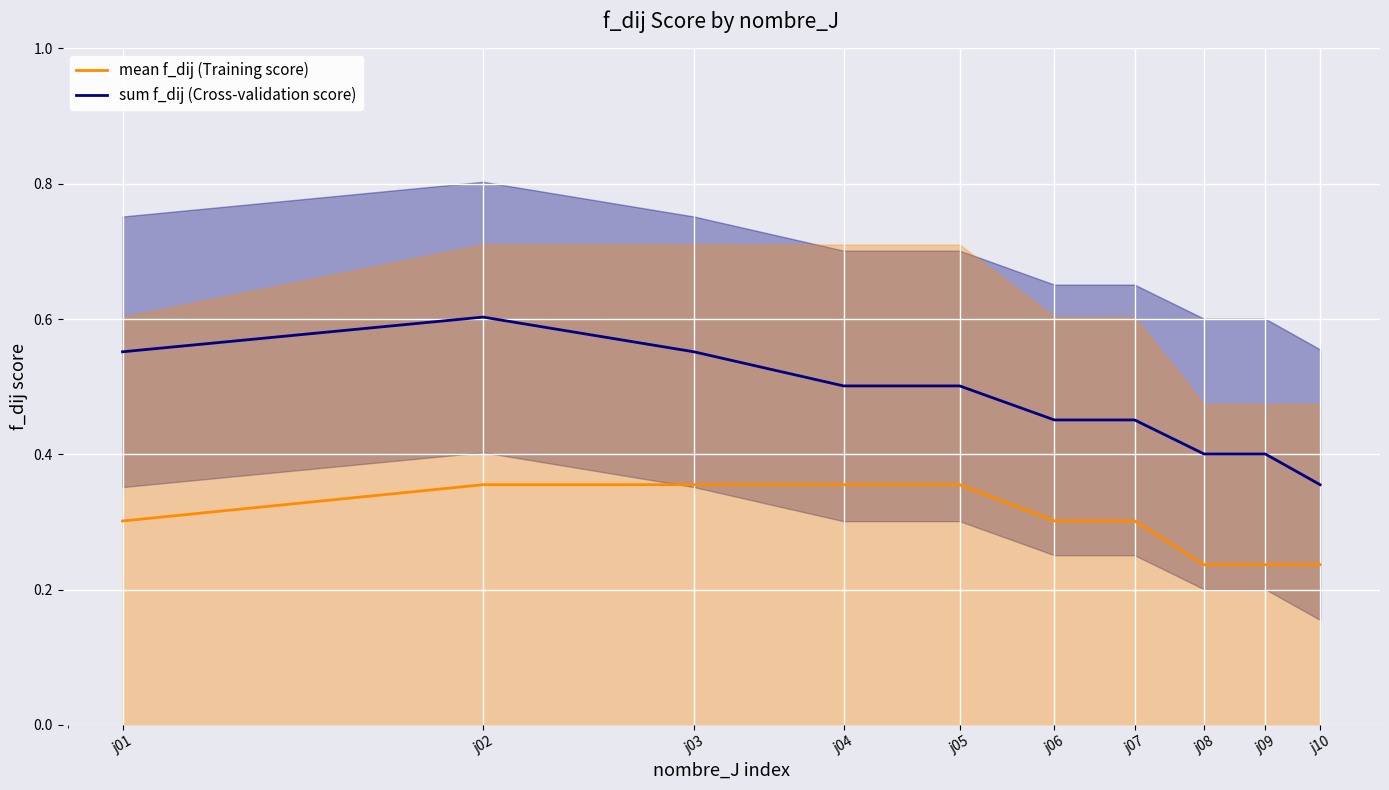

Is the value of mean f_dij (Training score) at j10 greater than the value of sum f_dij (Cross-validation score) at j02?

No